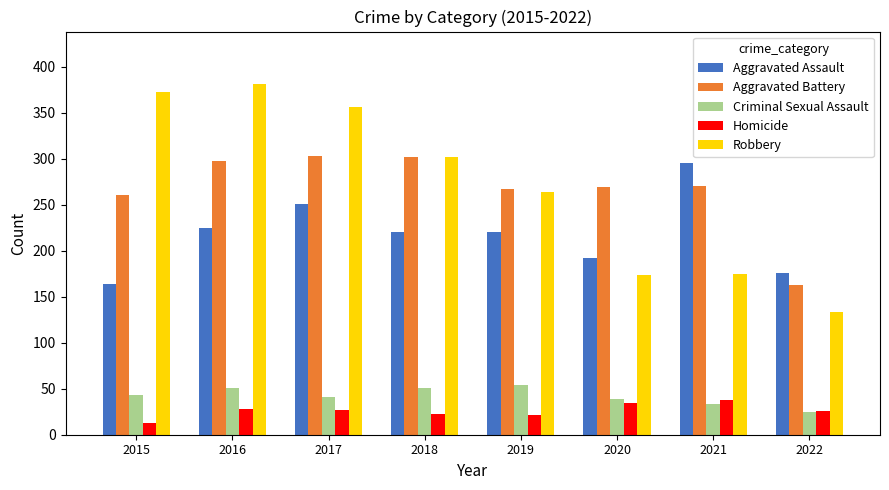

What is the maximum value shown in the chart?

381